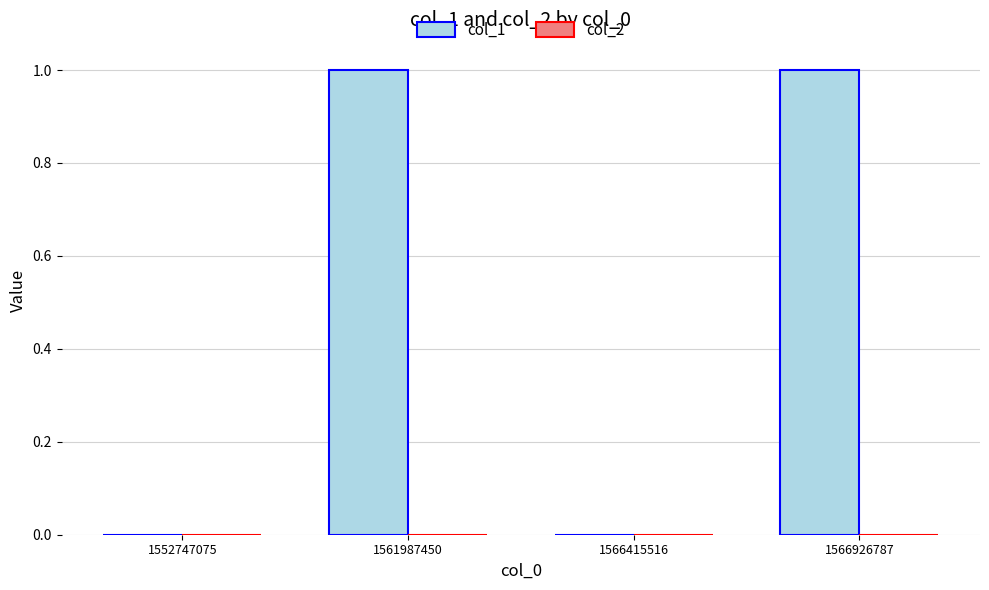

Reading left to right, what are all the values shown in this chart?

1552747075=0	1561987450=1	1566415516=0	1566926787=1